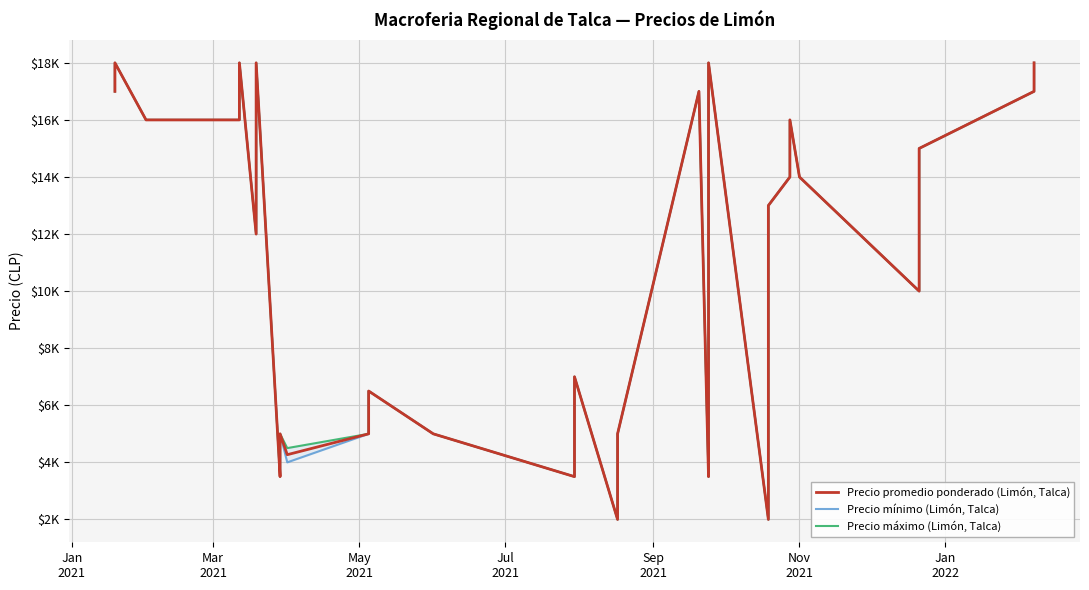

How many lines are shown in the chart?

3